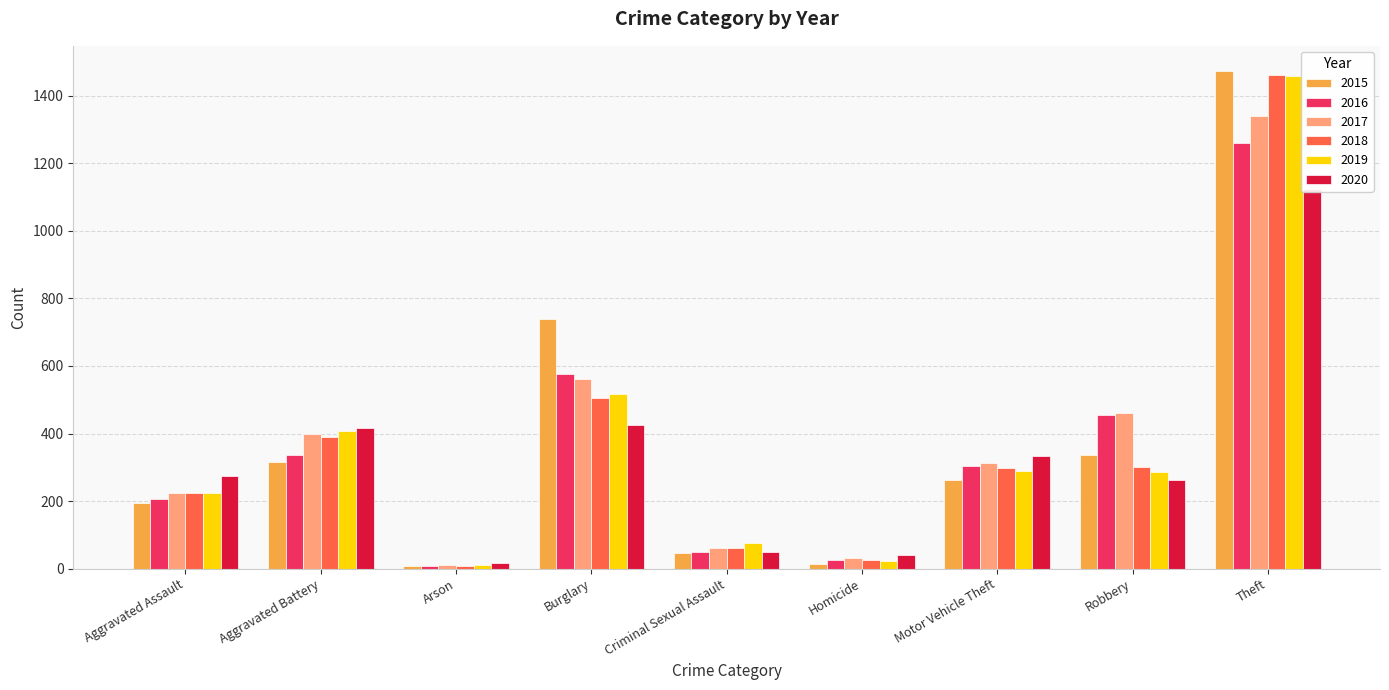

Reading left to right, list all the values displayed in this chart.

2015: Aggravated Assault=194	Aggravated Battery=316	Arson=9	Burglary=738	Criminal Sexual Assault=46	Homicide=15	Motor Vehicle Theft=263	Robbery=337	Theft=1474
2016: Aggravated Assault=206	Aggravated Battery=336	Arson=7	Burglary=576	Criminal Sexual Assault=50	Homicide=26	Motor Vehicle Theft=304	Robbery=454	Theft=1259
2017: Aggravated Assault=224	Aggravated Battery=400	Arson=10	Burglary=562	Criminal Sexual Assault=61	Homicide=33	Motor Vehicle Theft=312	Robbery=460	Theft=1339
2018: Aggravated Assault=225	Aggravated Battery=389	Arson=7	Burglary=506	Criminal Sexual Assault=60	Homicide=25	Motor Vehicle Theft=298	Robbery=301	Theft=1461
2019: Aggravated Assault=223	Aggravated Battery=407	Arson=12	Burglary=517	Criminal Sexual Assault=77	Homicide=22	Motor Vehicle Theft=290	Robbery=287	Theft=1459
2020: Aggravated Assault=273	Aggravated Battery=416	Arson=17	Burglary=425	Criminal Sexual Assault=48	Homicide=41	Motor Vehicle Theft=333	Robbery=263	Theft=1125